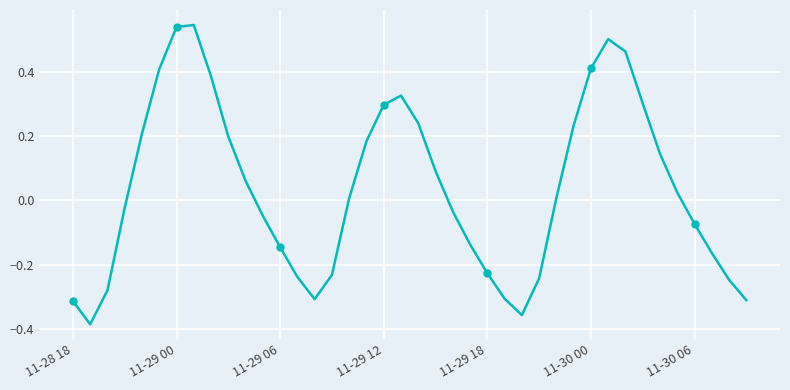

What is the sum of the values at 7 and 12?

0.4